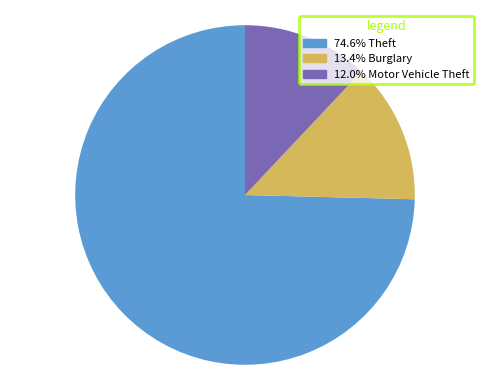

Does any single category account for the majority?

Yes